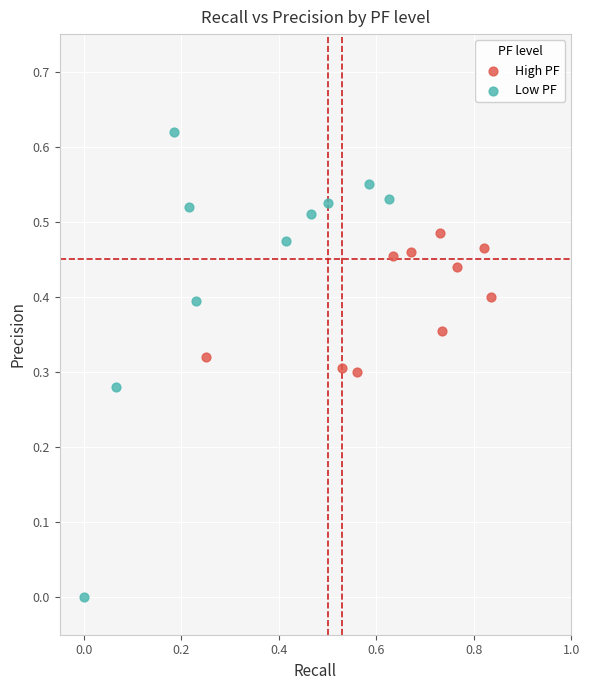

Which series reaches the minimum Y coordinate?

Low PF